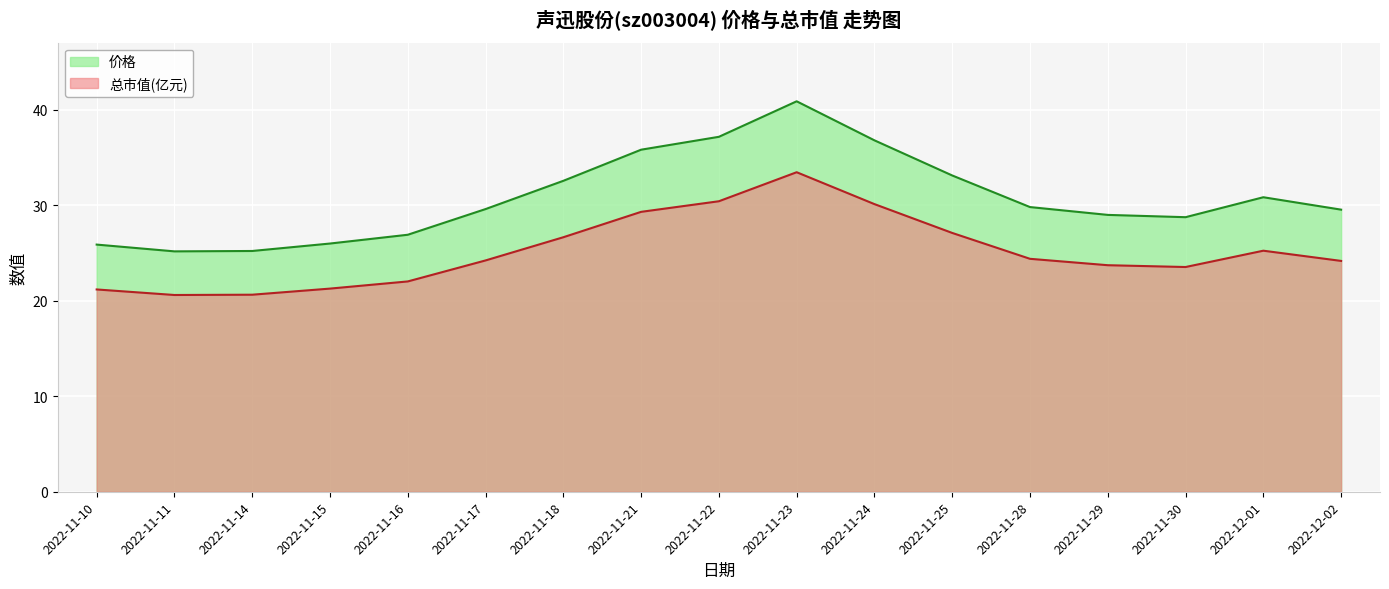

What is the label of the 16th point from the right?

2022-11-11